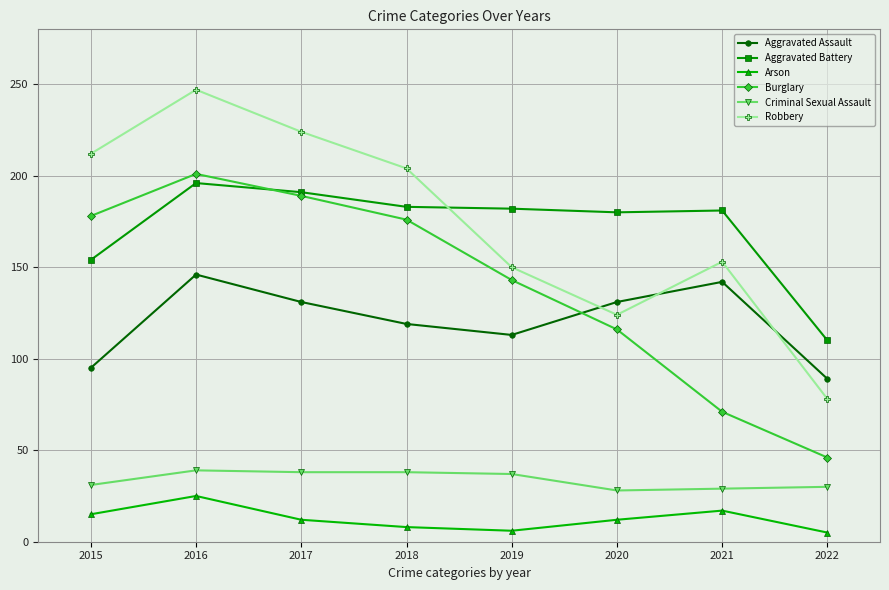

Is the value of Criminal Sexual Assault at 2016 greater than the value of Burglary at 2017?

No